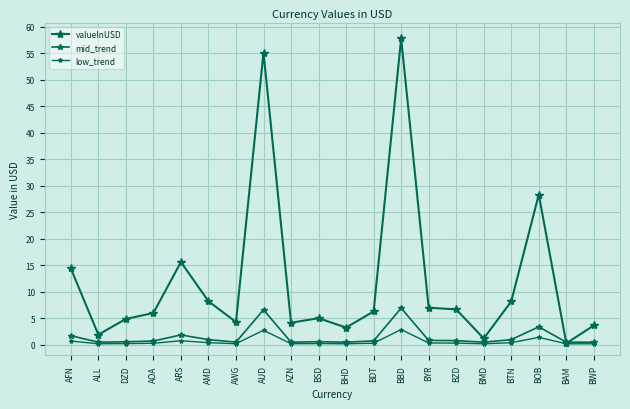

True or false: mid_trend has more than 0 interior local peaks.

True